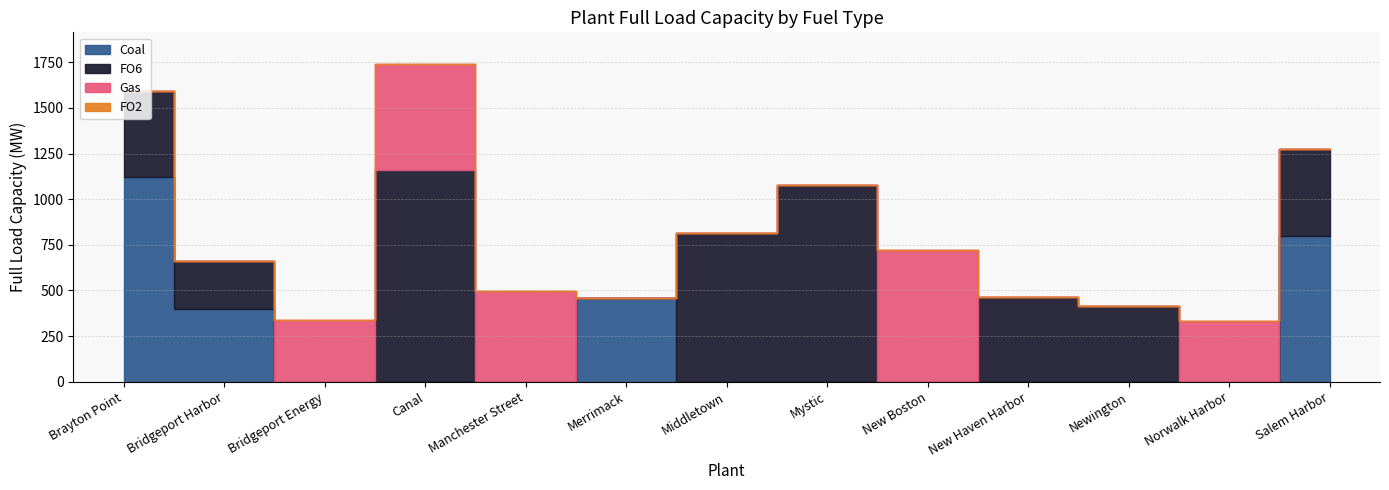

At how many categories does at least one series exceed 138?

13